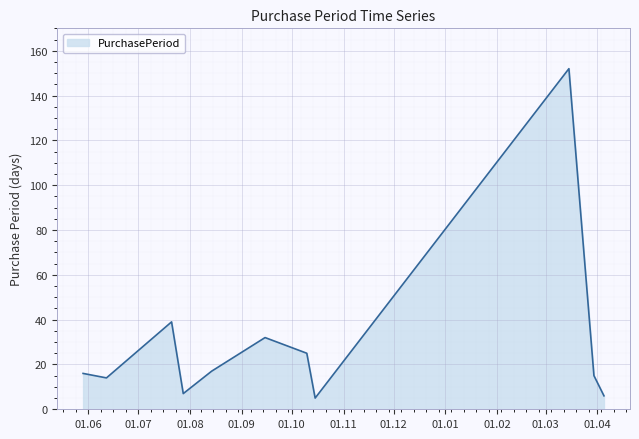

What is the greatest value displayed?

152